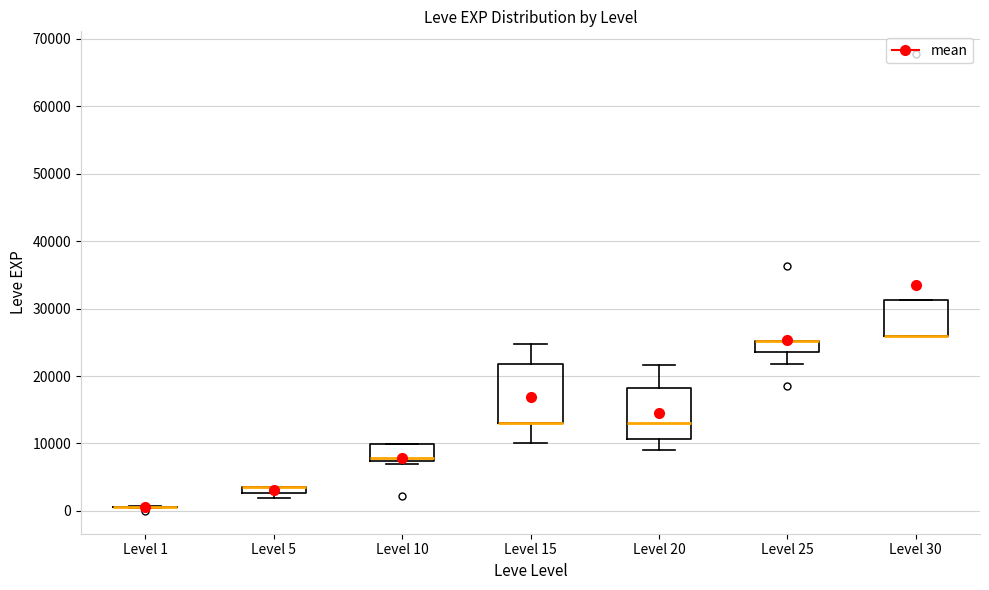

Where is the upper edge of the box for Level 25 on the y-axis? The values are not printed on the chart, so give them approximately, as read against the axis.

25000